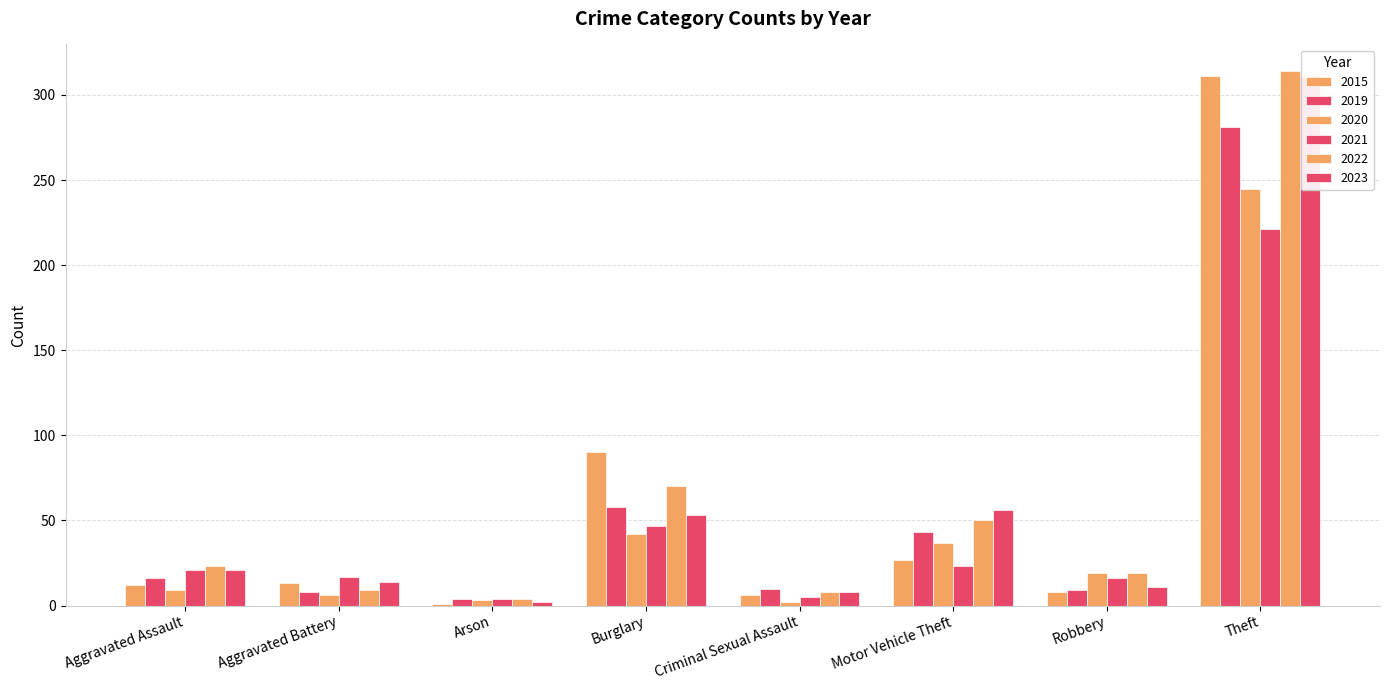

What is the value of the 2015 bar at the 4th from the left?

90